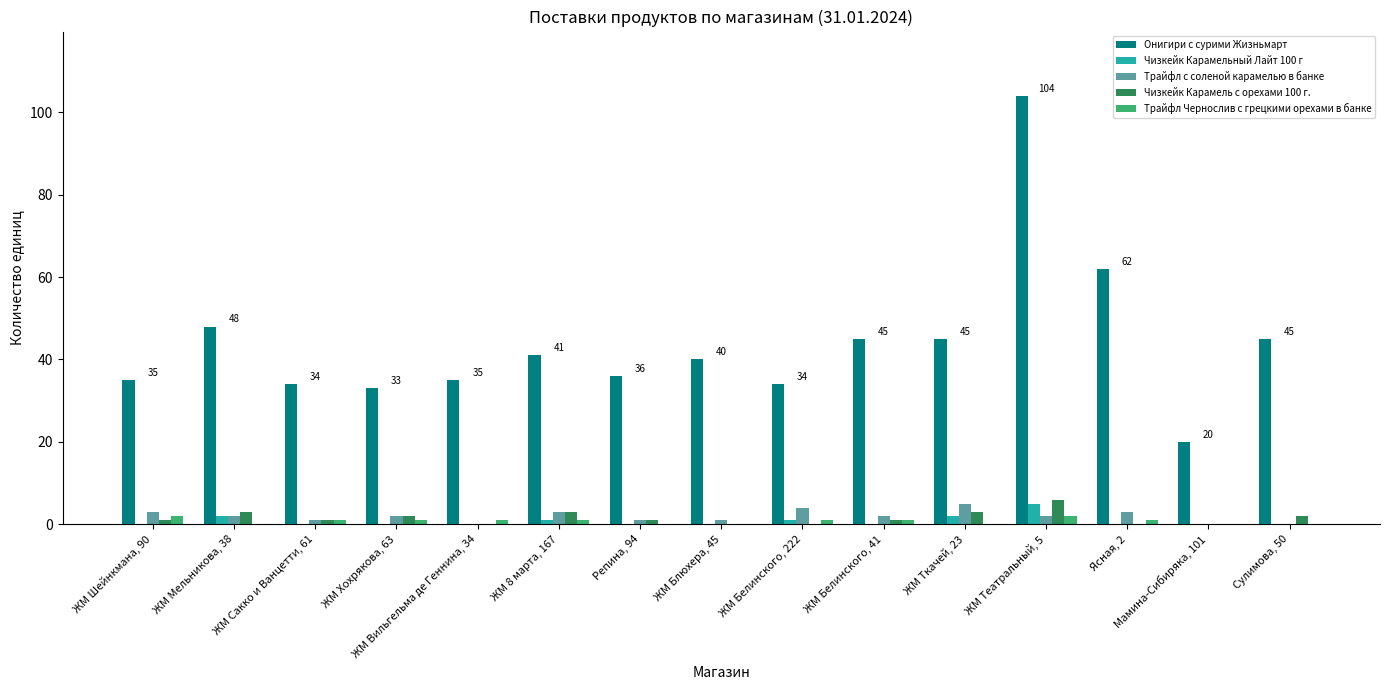

At which category is the sum across all series the highest?

ЖМ Театральный, 5